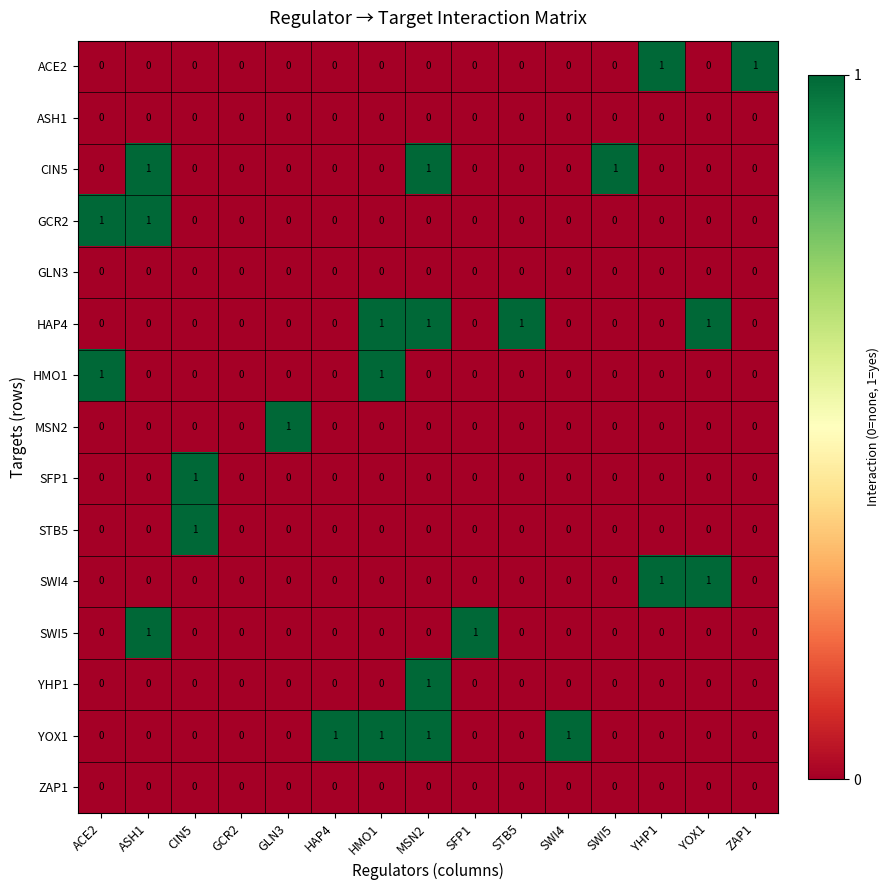

At which category is the sum across all series the highest?

MSN2